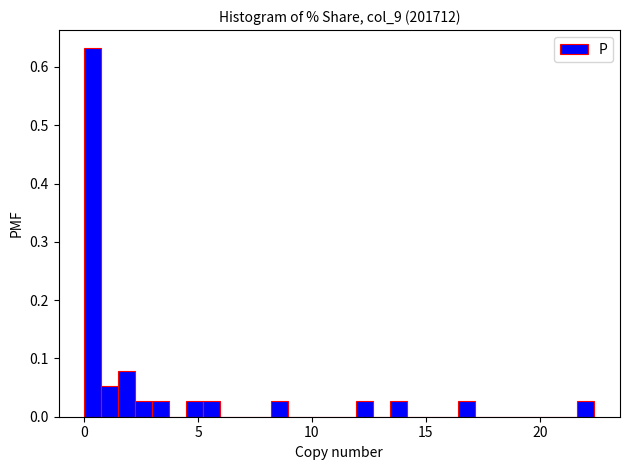

Read against the x-axis, roughly where is the centre of the tallest bar?

0.5